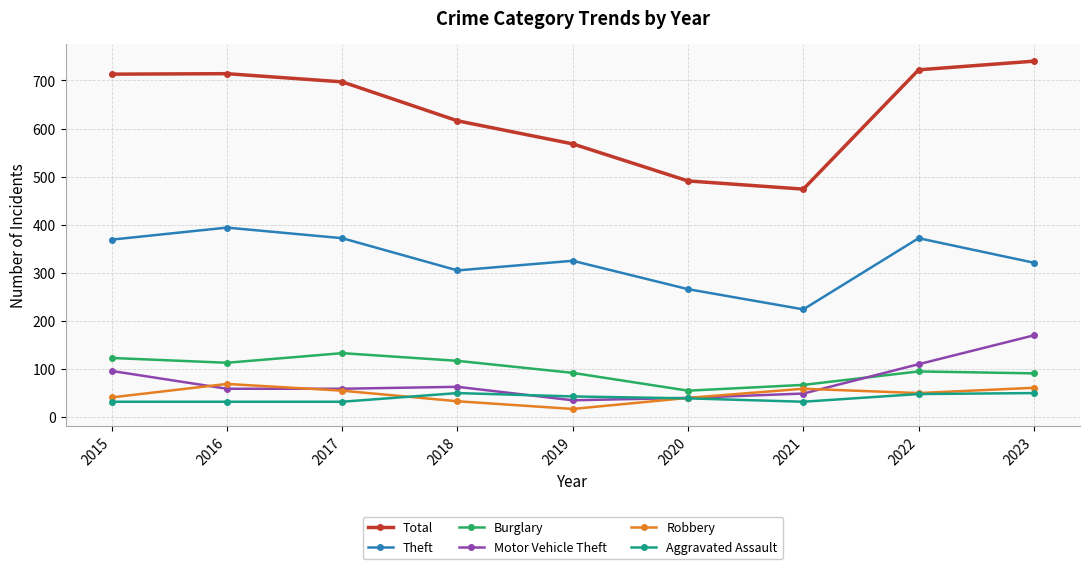

Where is the first local maximum for Robbery?

2016